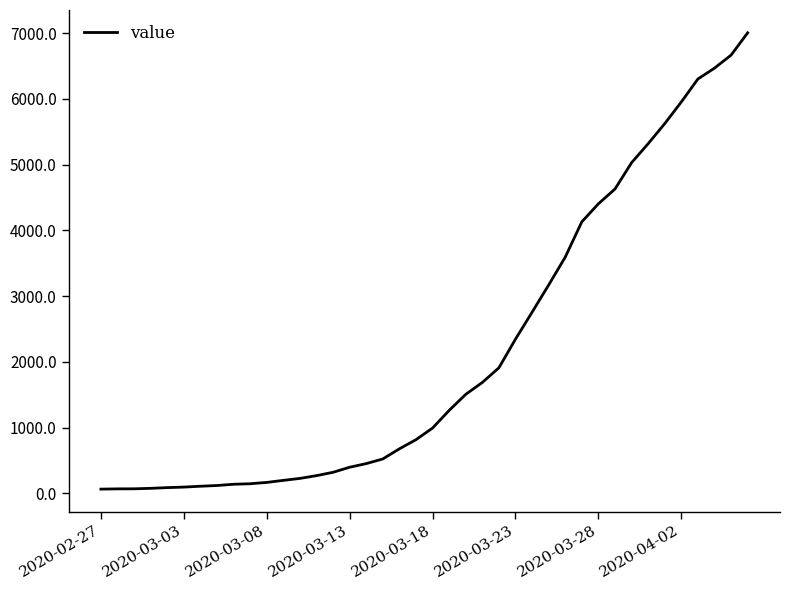

Does the chart have visible grid lines?

No